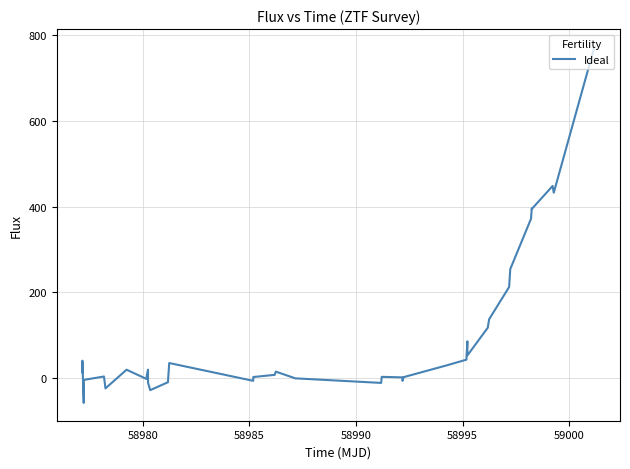

What is the greatest value displayed?

772.8